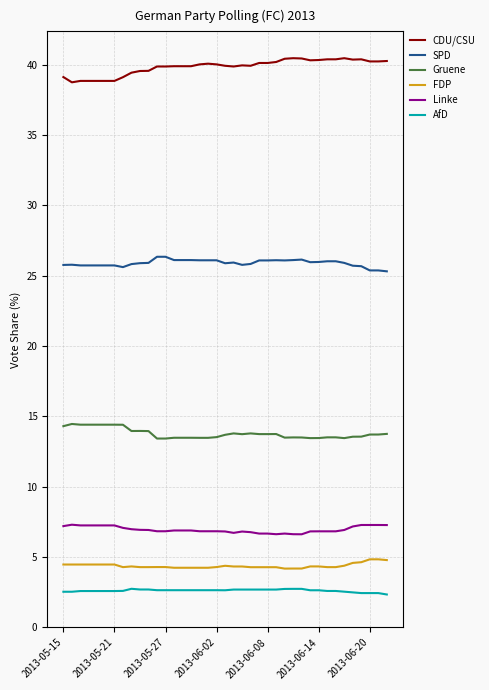

What is the smallest value displayed?

2.3